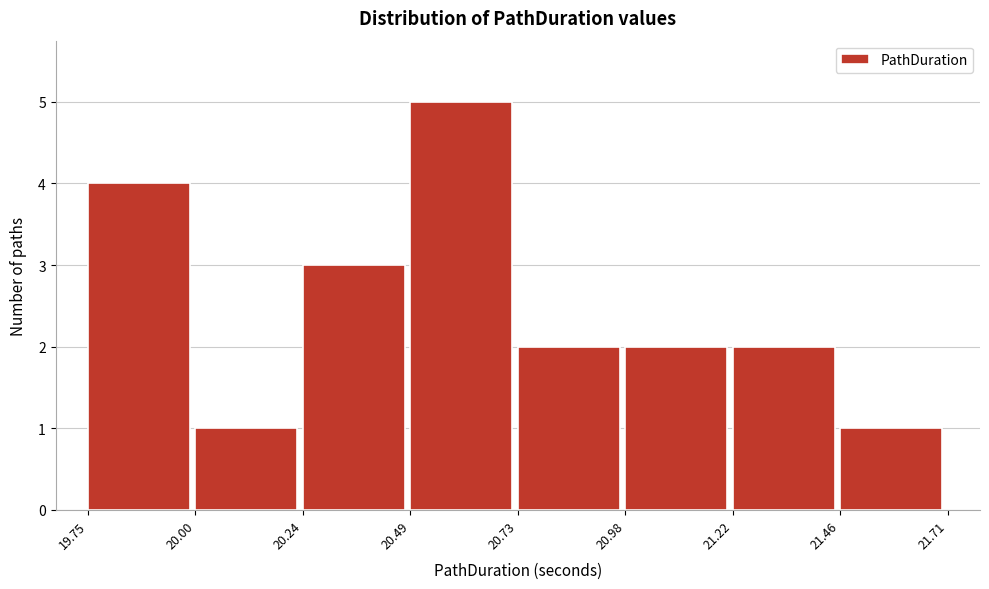

Which range on the x-axis has the tallest bar?

20.49 to 20.73